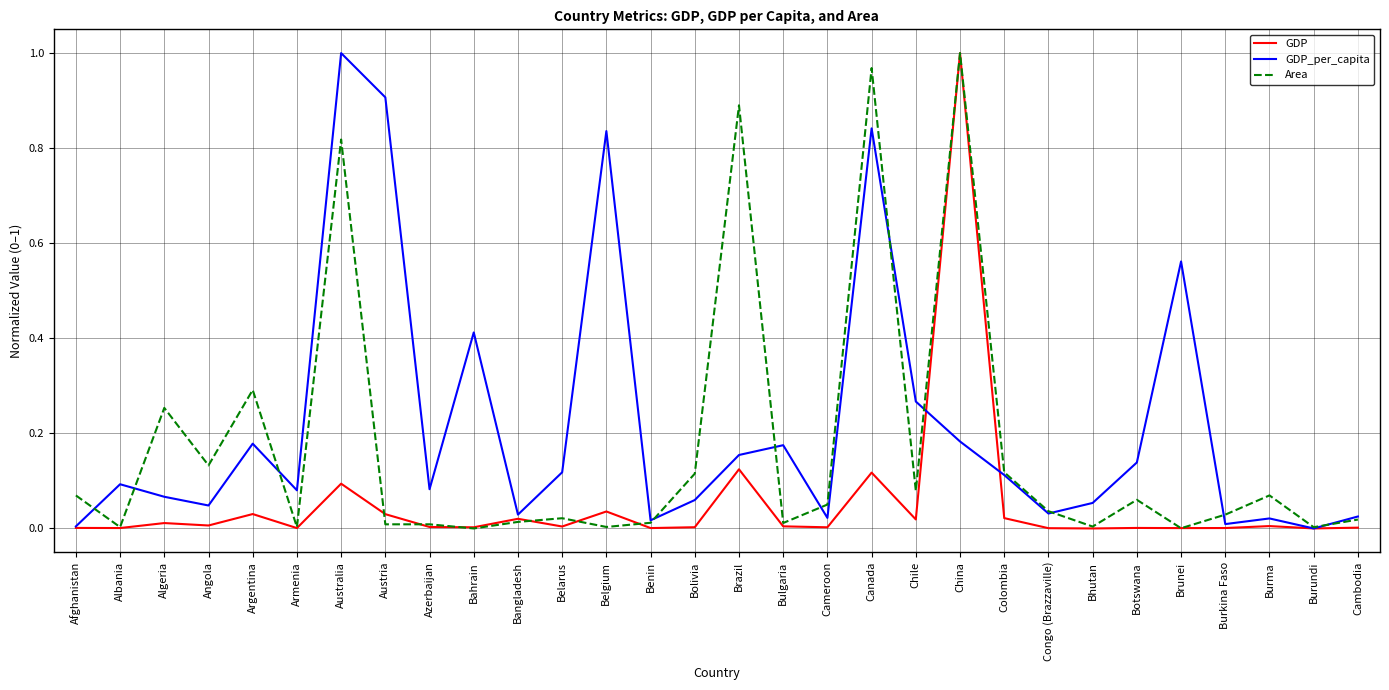

At which category is the sum across all series the highest?

China